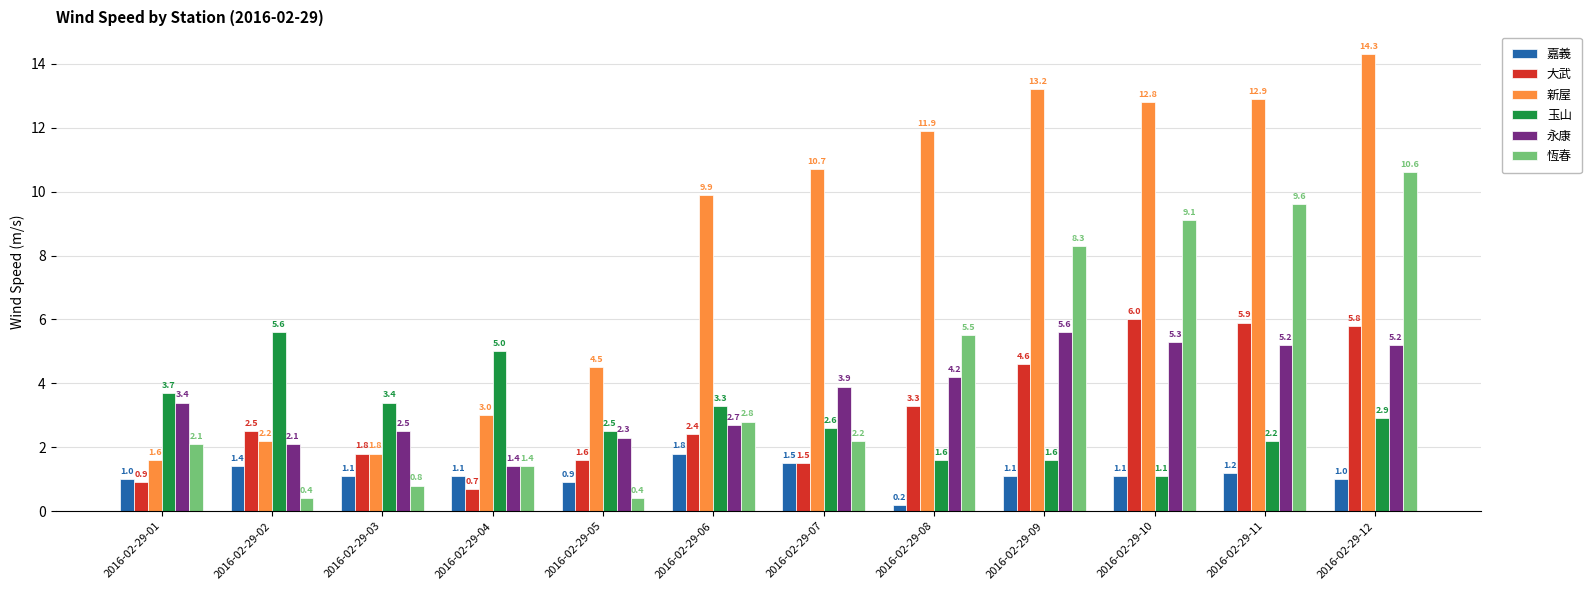

What is the greatest value displayed?

14.3